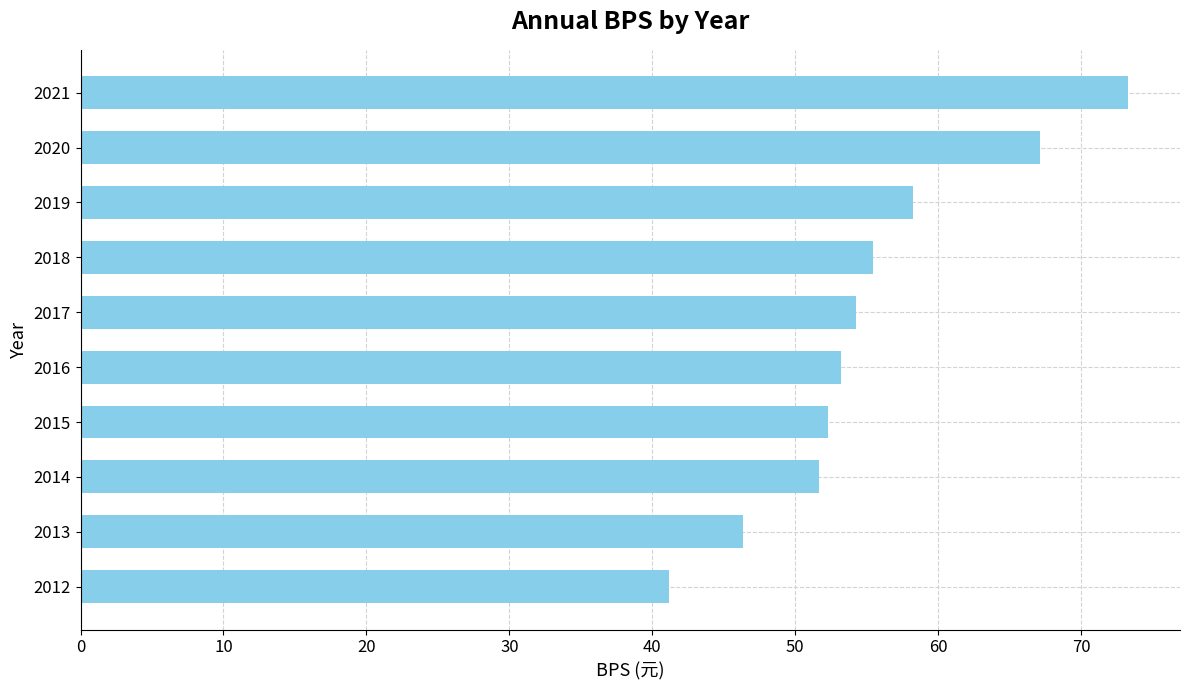

What is the difference between the maximum and minimum values?

32.1